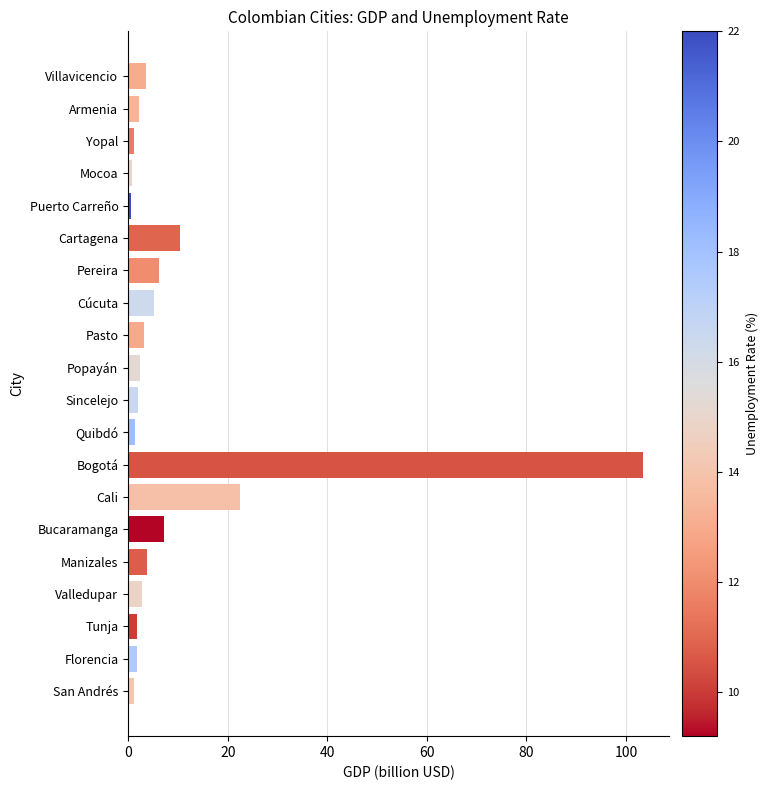

Count the number of categories in the chart.

20